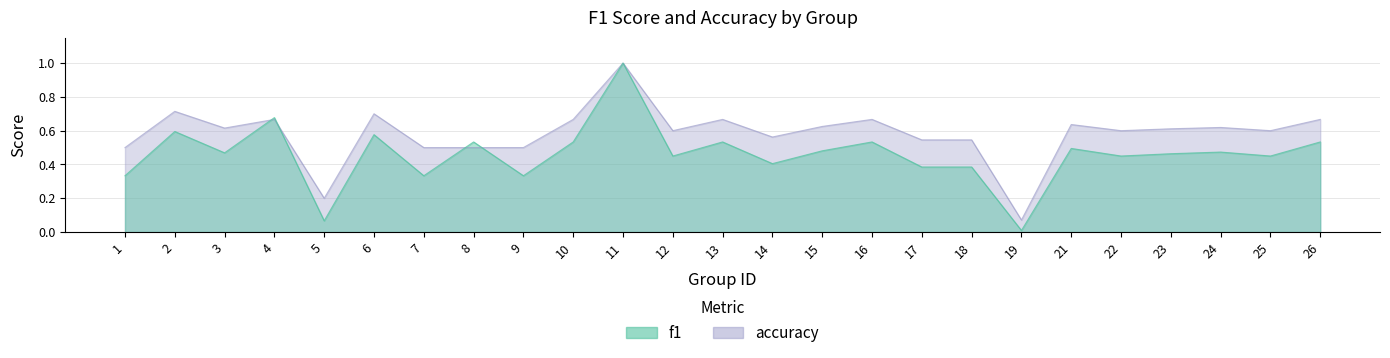

Between which two adjacent categories do f1 and accuracy first intersect?

3 and 4